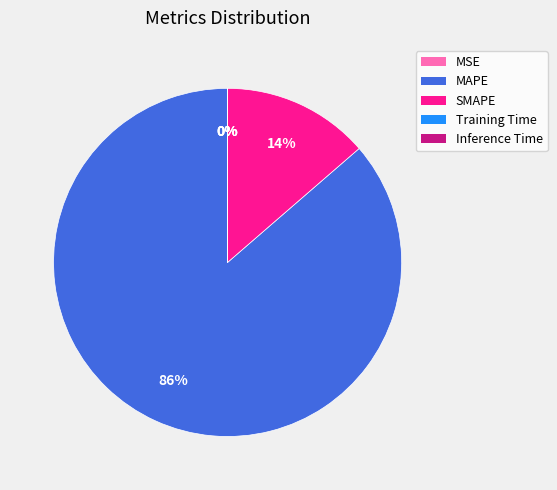

Is there a majority slice in this chart?

Yes